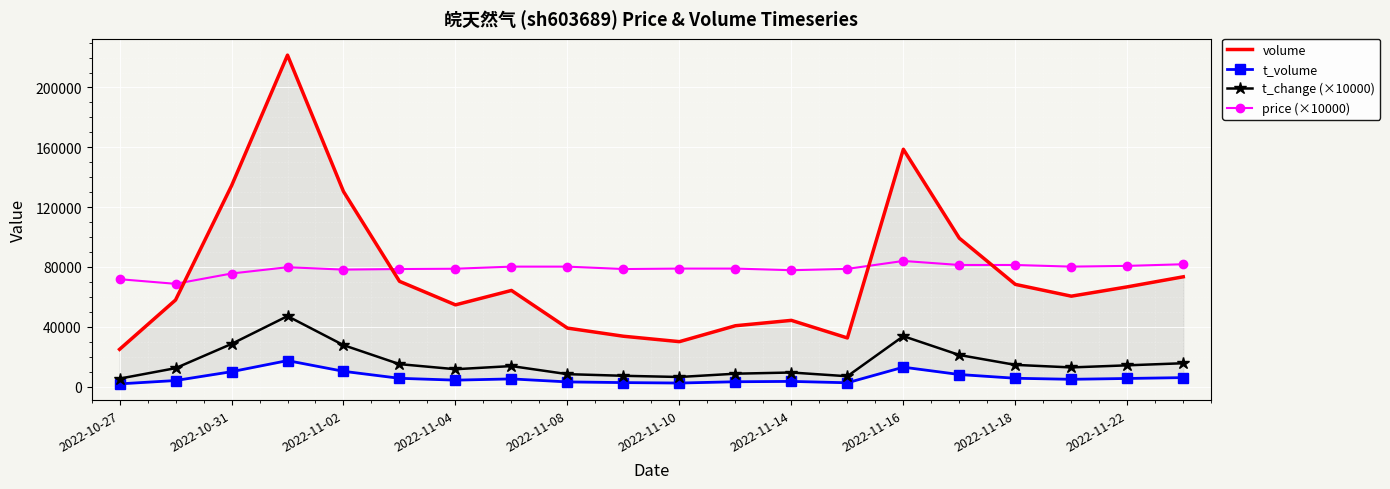

What is the value of the t_volume point at the 1st from the left?

1797.0